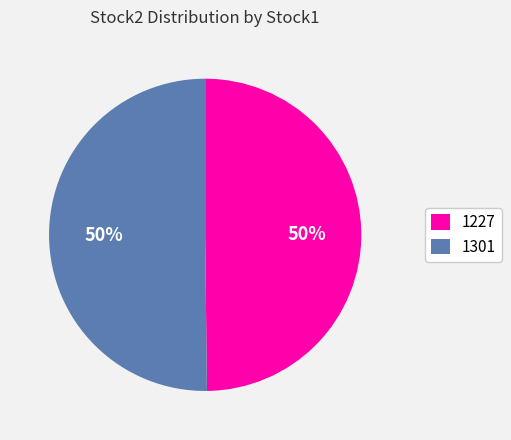

True or false: 1301 accounts for 62% of the total.

False